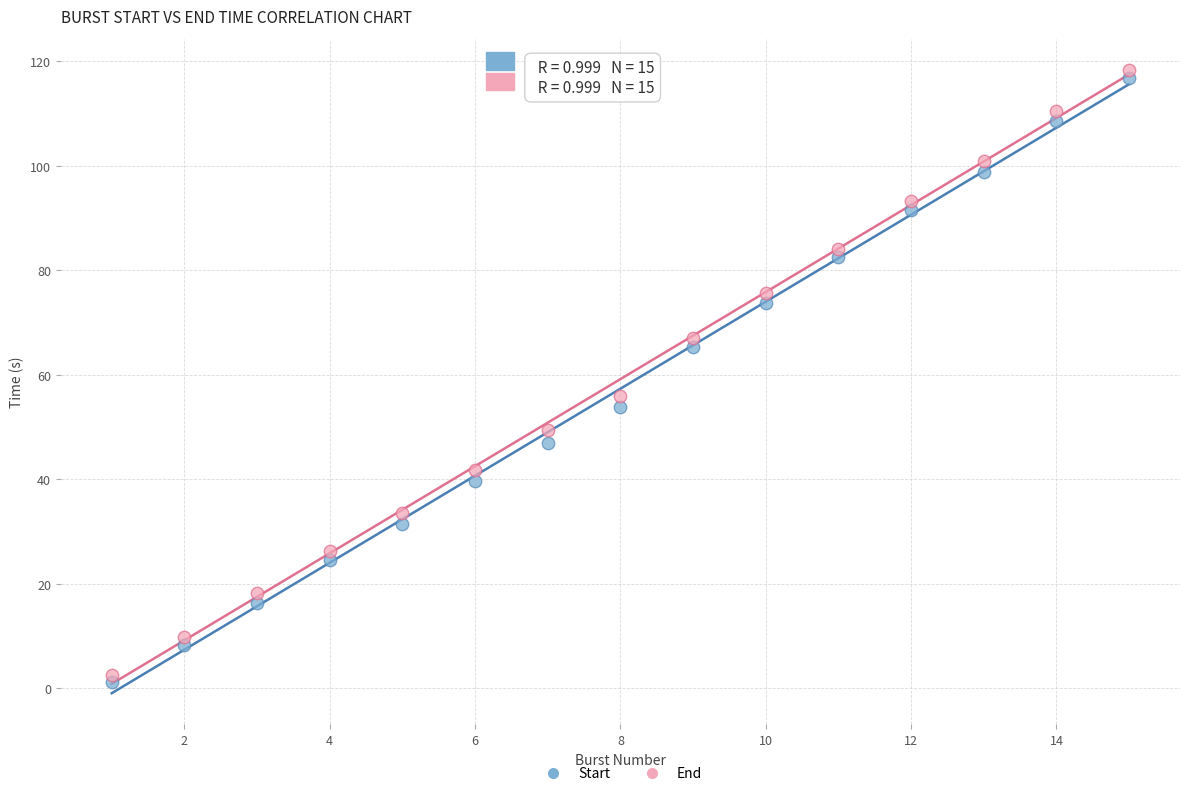

Which series contains the highest Y value?

End